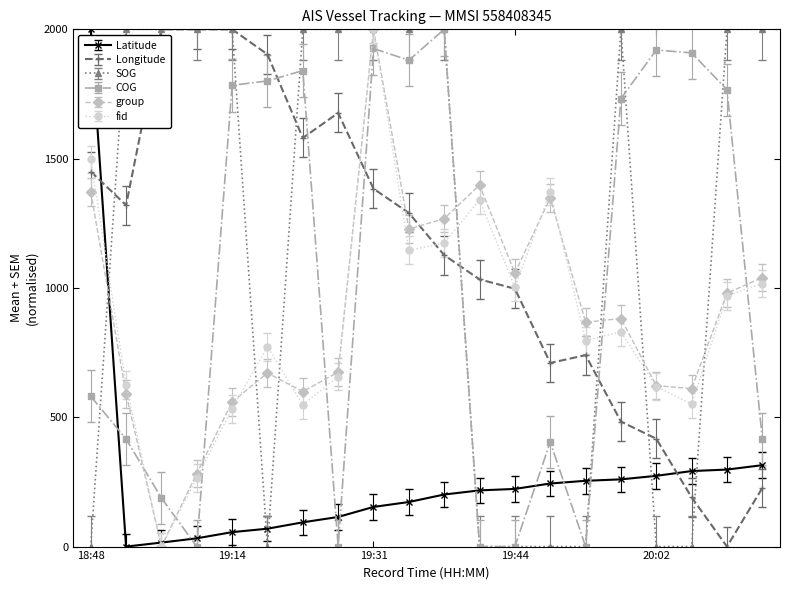

What is the maximum value shown in the chart?

2000.0